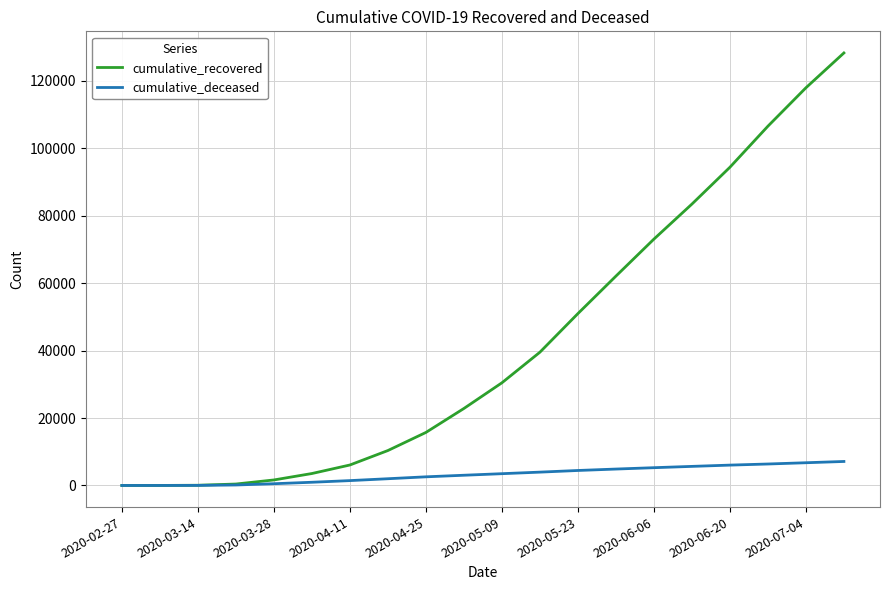

What is the maximum value shown in the chart?

128317